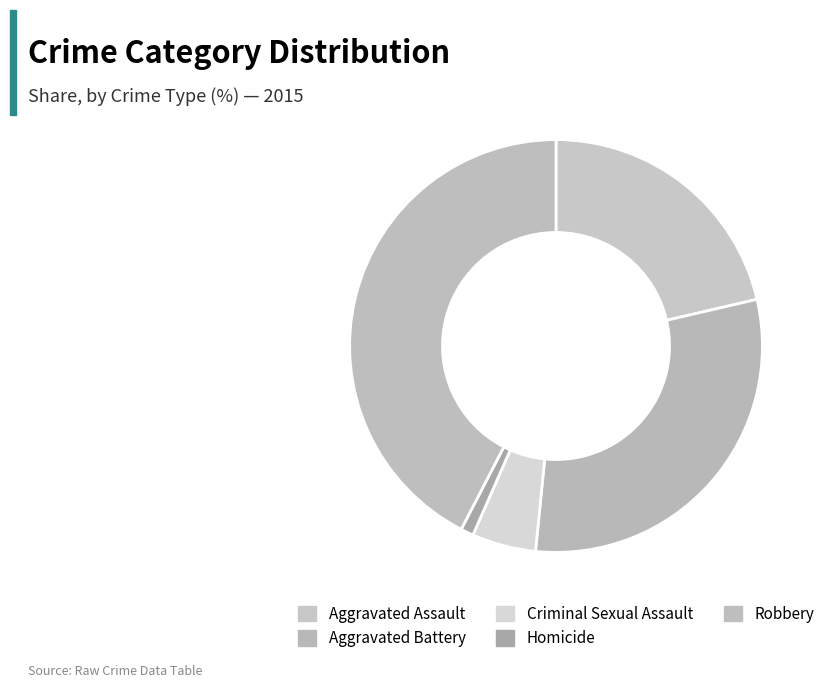

Count the number of slices in the pie.

5